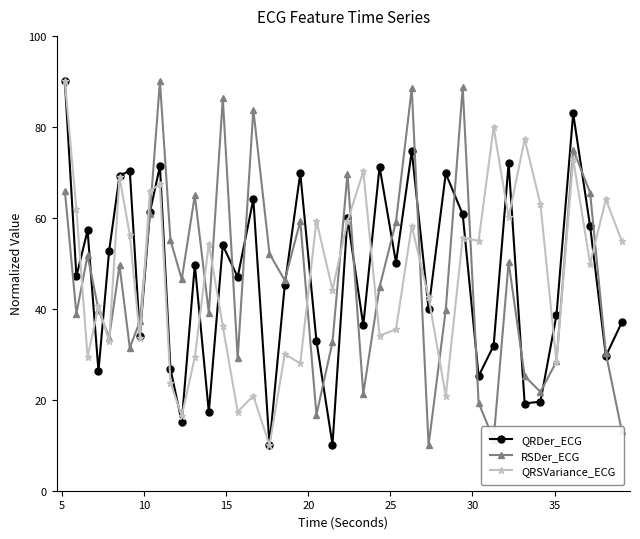

What is the value of the QRSVariance_ECG point at the 24th from the left?

70.2